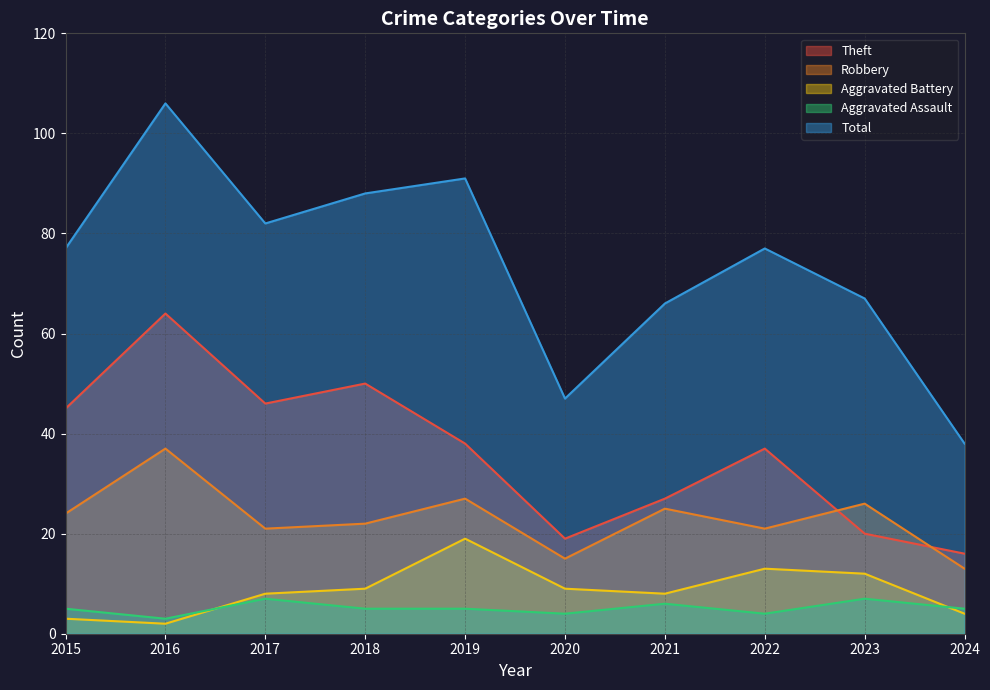

Does the chart display data point markers on the line(s)?

No